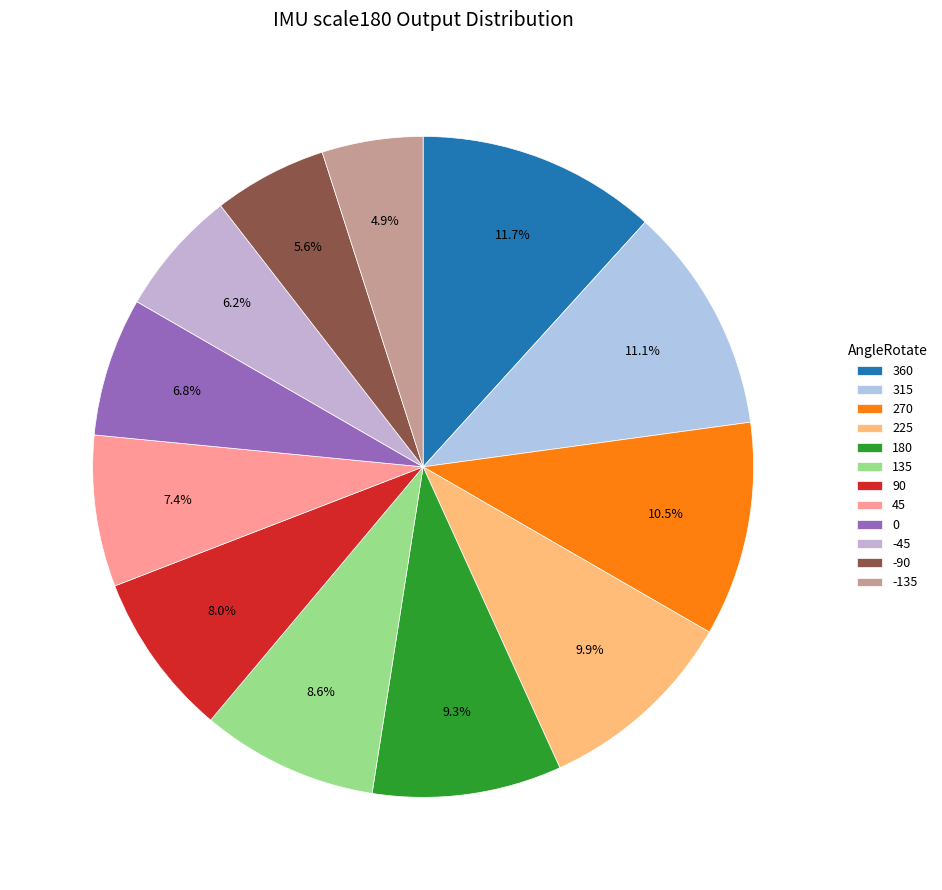

Is there a majority slice in this chart?

No